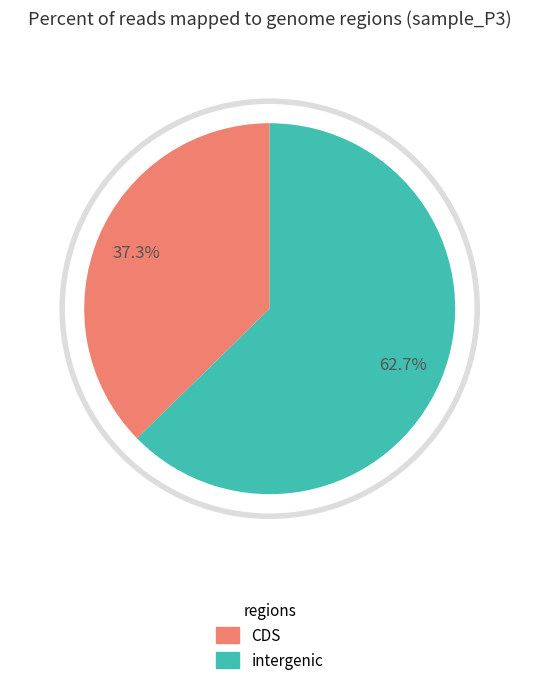

Does 6 represent more than half of the total?

No